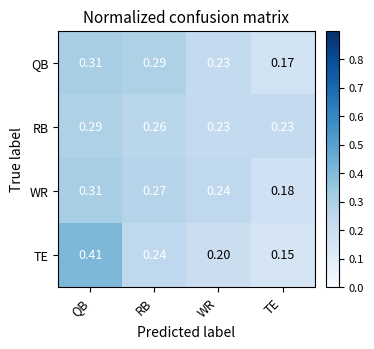

Which label corresponds to the largest value in the chart?

QB